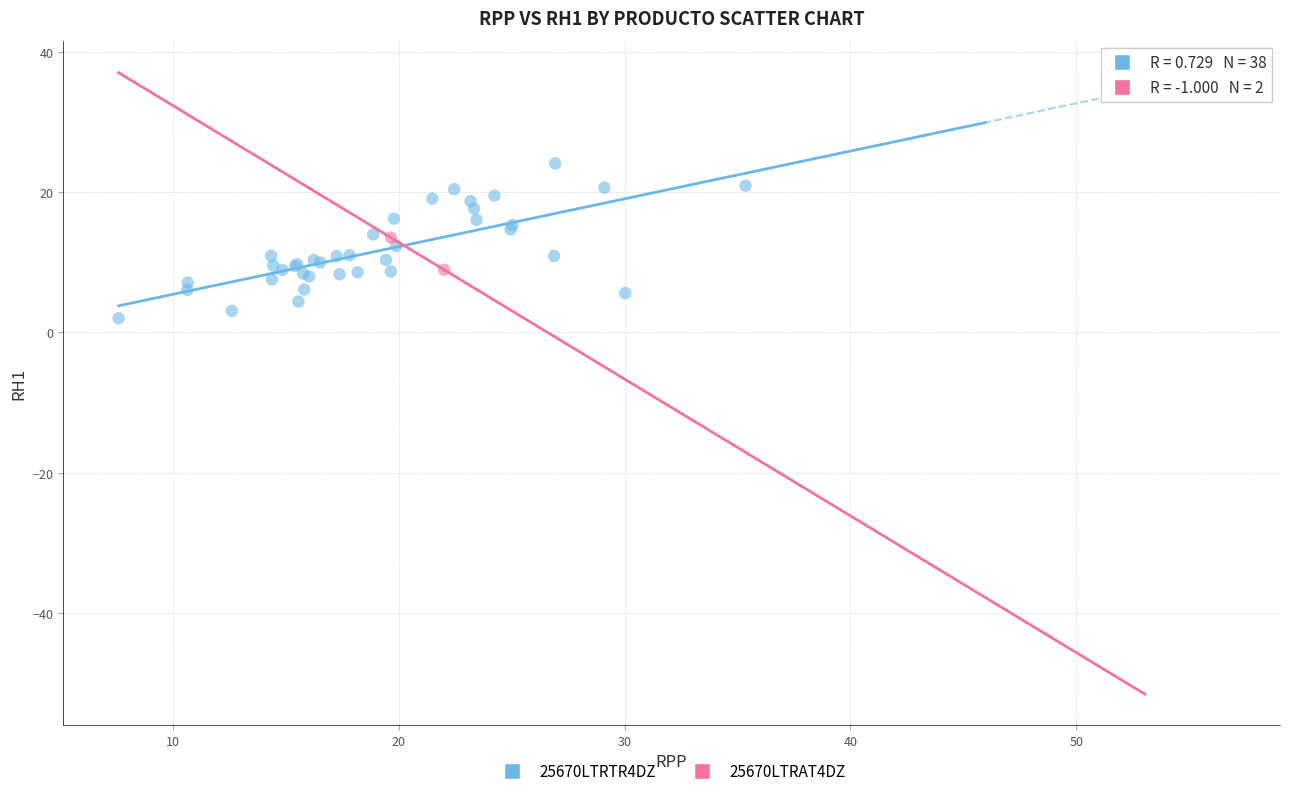

What are all the series names shown in the legend?

25670LTRTR4DZ, 25670LTRAT4DZ